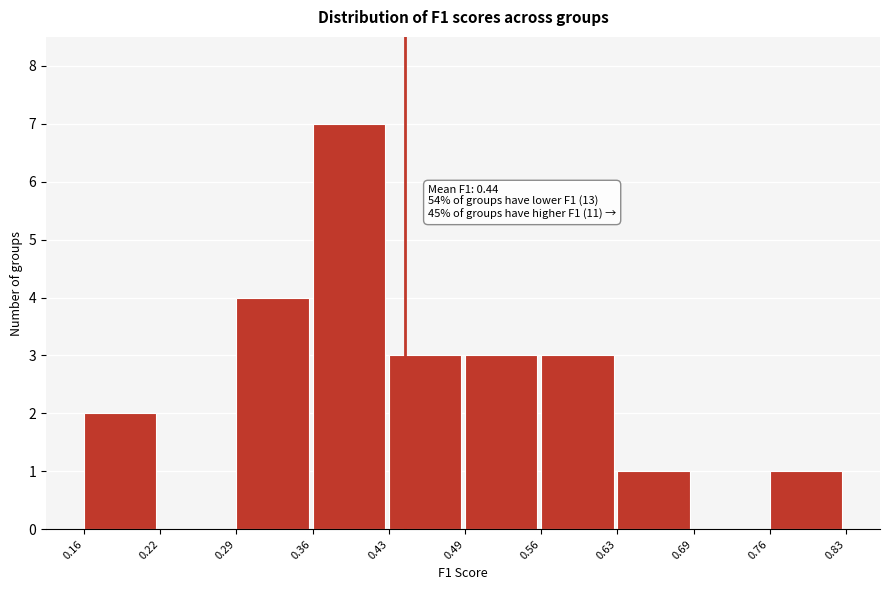

Over which range of the x-axis is the bar tallest?

0.36 to 0.43